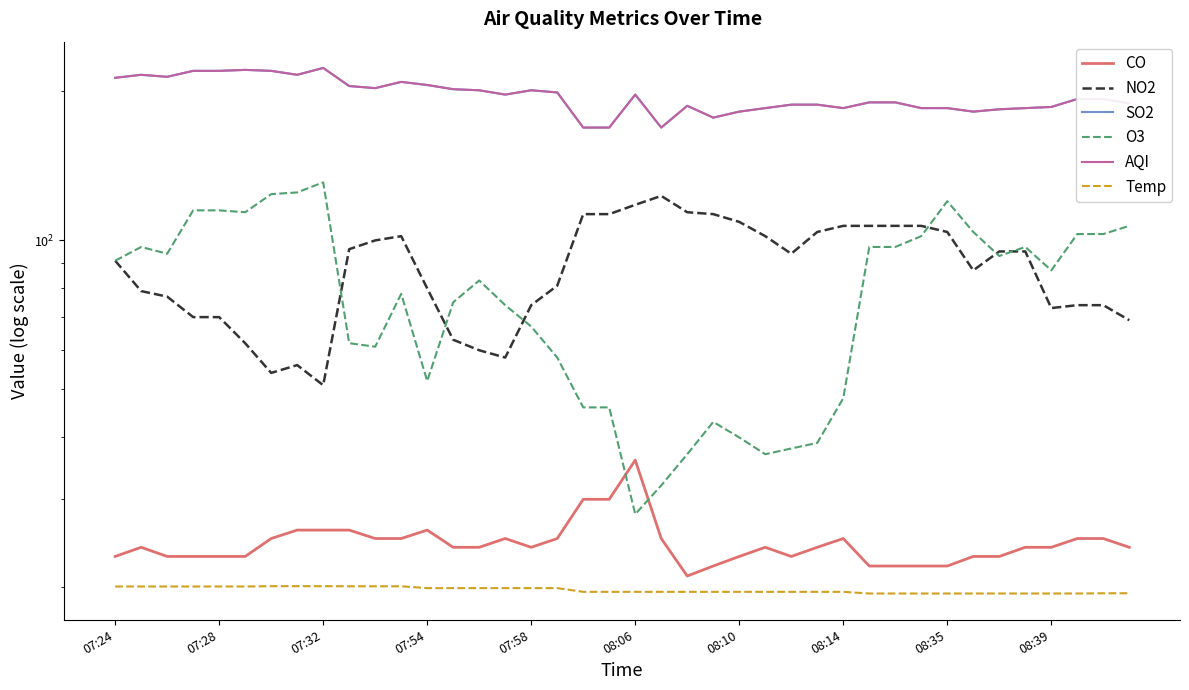

Rank the series by their maximum value, from highest to lowest.

SO2, AQI, O3, NO2, CO, Temp